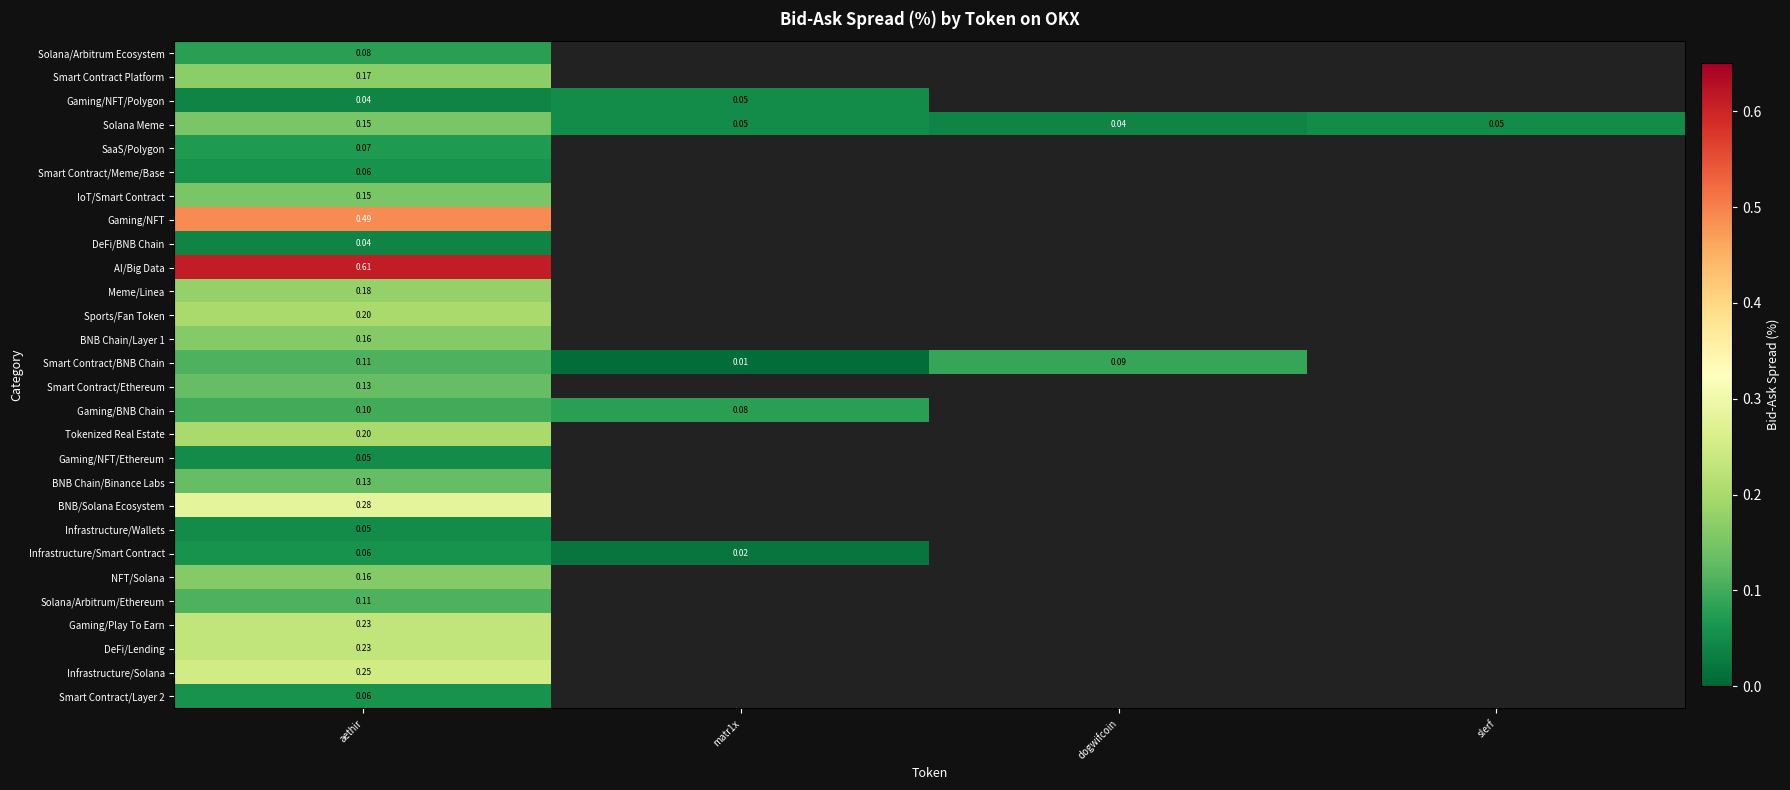

Rank the series by their maximum value, from lowest to highest.

DeFi/BNB Chain, Gaming/NFT/Polygon, Gaming/NFT/Ethereum, Infrastructure/Wallets, Smart Contract/Meme/Base, Infrastructure/Smart Contract, Smart Contract/Layer 2, SaaS/Polygon, Solana/Arbitrum Ecosystem, Gaming/BNB Chain, Smart Contract/BNB Chain, Solana/Arbitrum/Ethereum, Smart Contract/Ethereum, BNB Chain/Binance Labs, Solana Meme, IoT/Smart Contract, BNB Chain/Layer 1, NFT/Solana, Smart Contract Platform, Meme/Linea, Sports/Fan Token, Tokenized Real Estate, Gaming/Play To Earn, DeFi/Lending, Infrastructure/Solana, BNB/Solana Ecosystem, Gaming/NFT, AI/Big Data